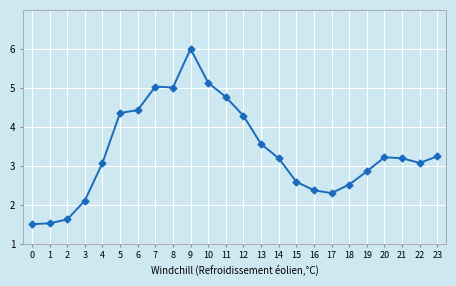

The chart shows a value of 1.6 at 2. True or false?

True